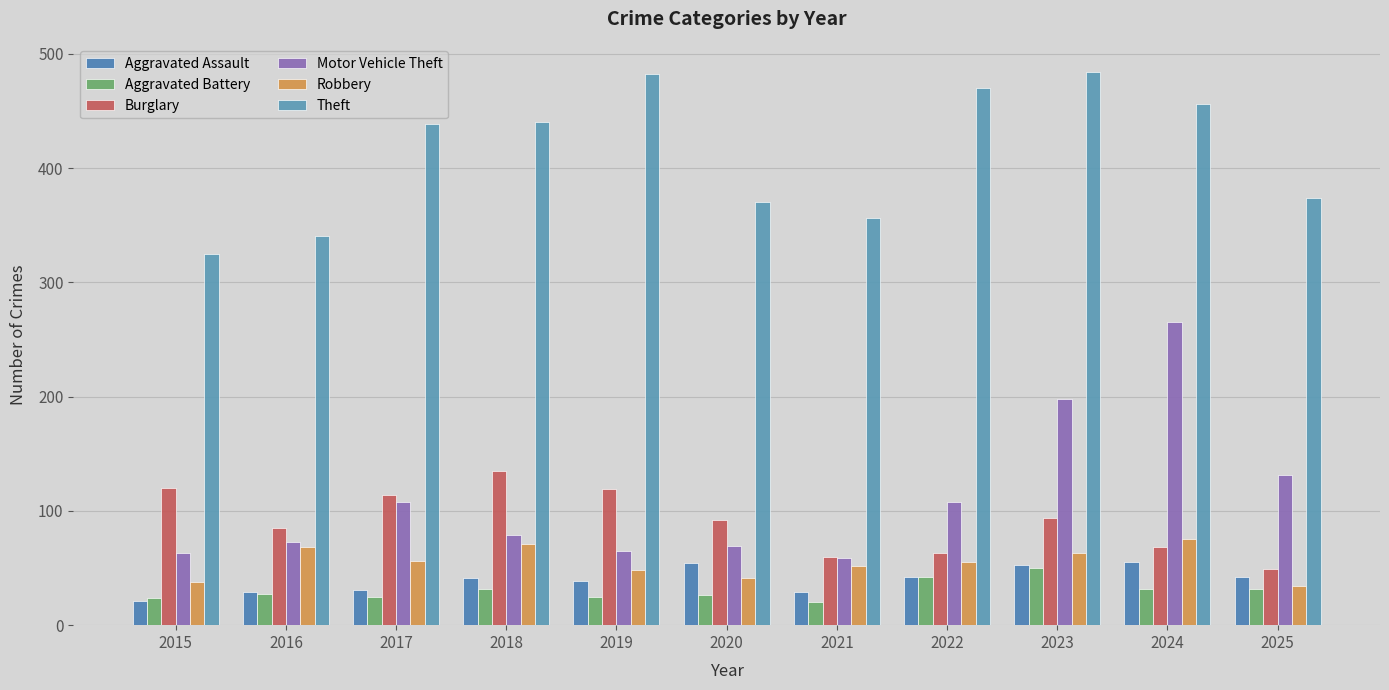

Where is Theft nearest to the value 404?

2025